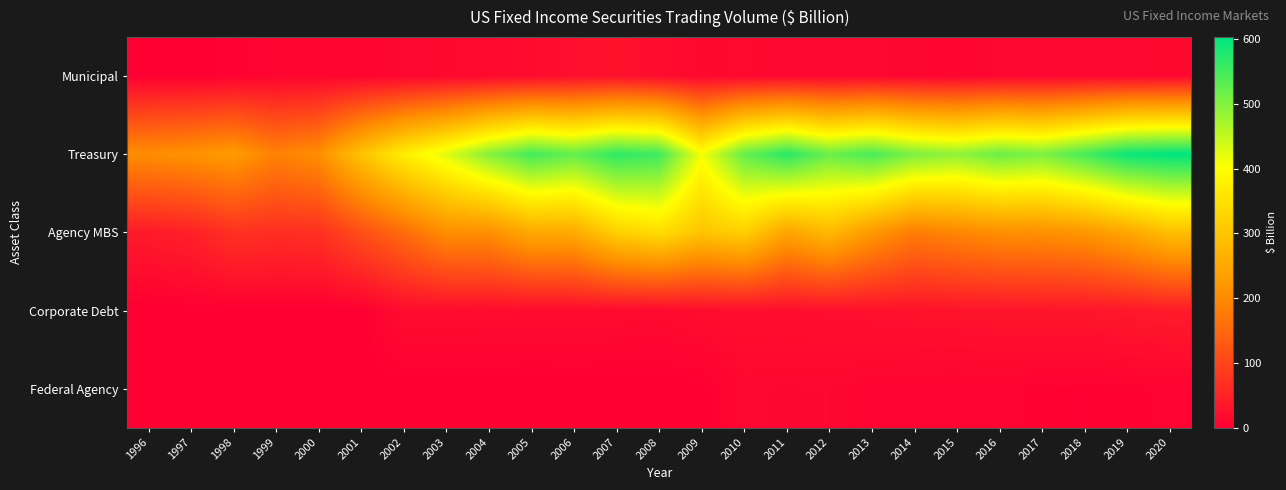

What is the difference between the highest and lowest values at 2011?

561.1